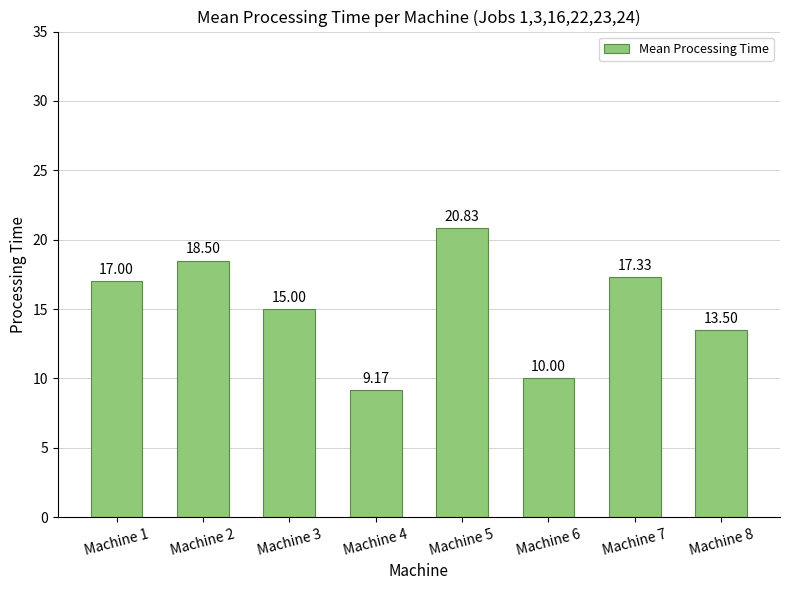

List the labels in order of value, smallest first.

Machine 4, Machine 6, Machine 8, Machine 3, Machine 1, Machine 7, Machine 2, Machine 5